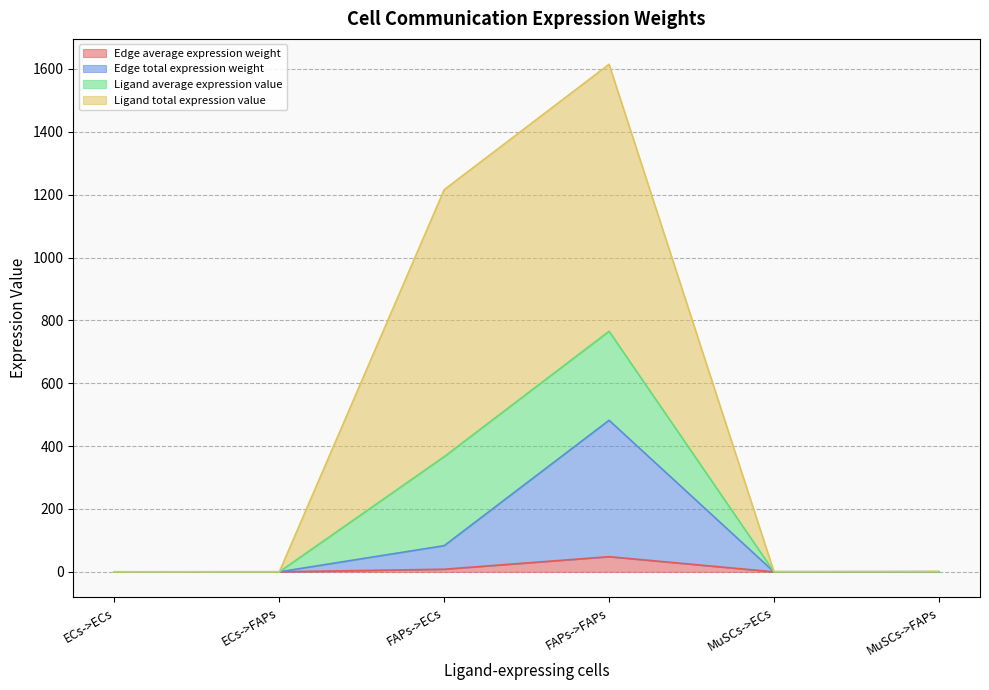

At which category is the sum across all series the highest?

FAPs->FAPs